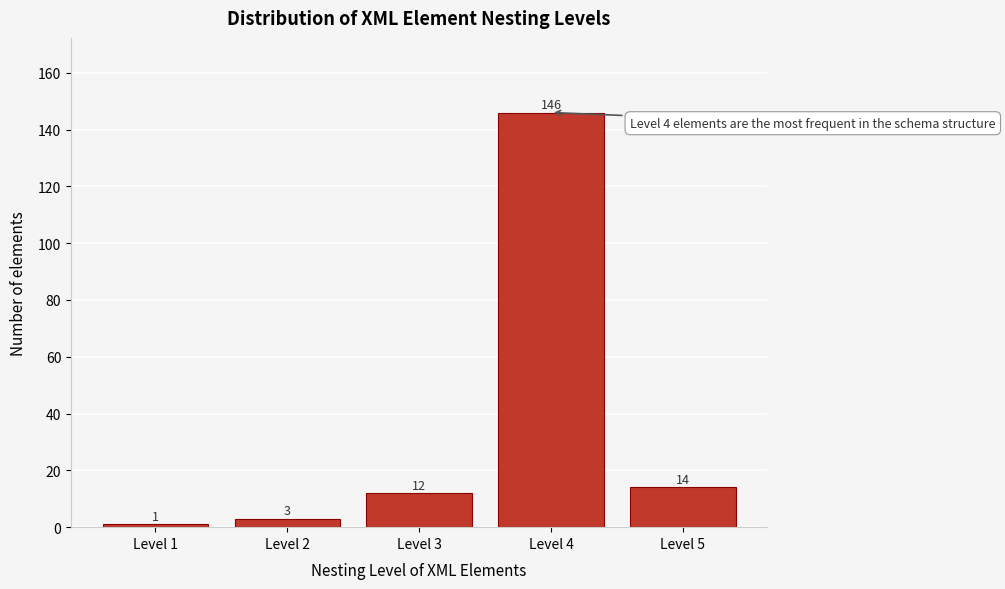

Reading right to left, transcribe all the data shown in this chart.

Level 5=14	Level 4=146	Level 3=12	Level 2=3	Level 1=1